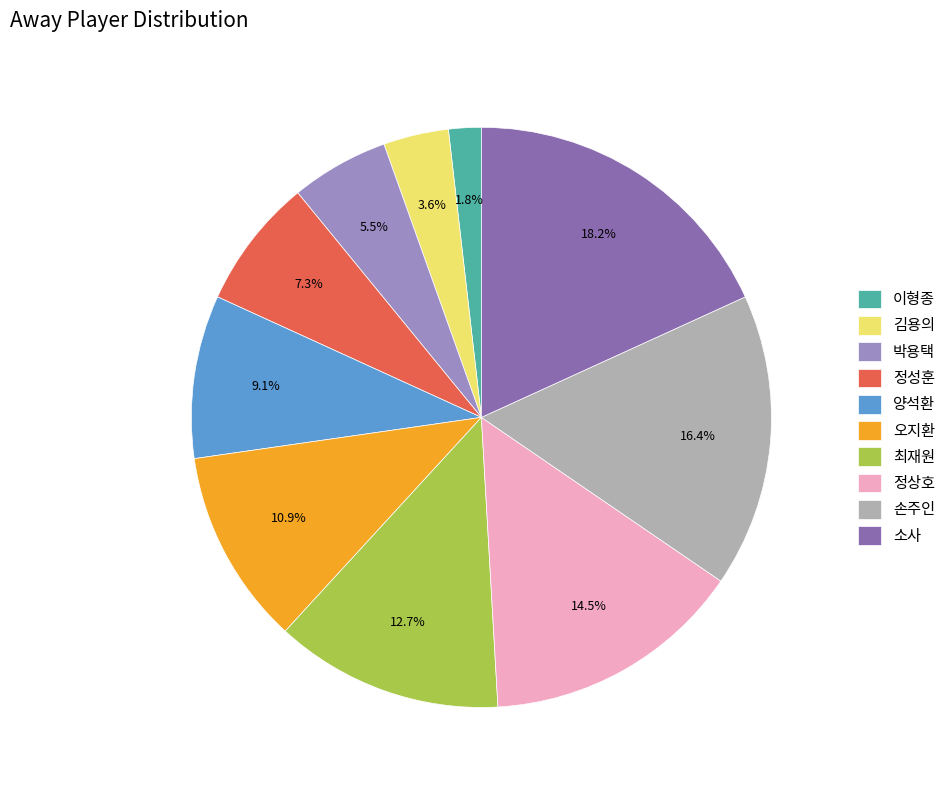

How many segments does this pie chart have?

10